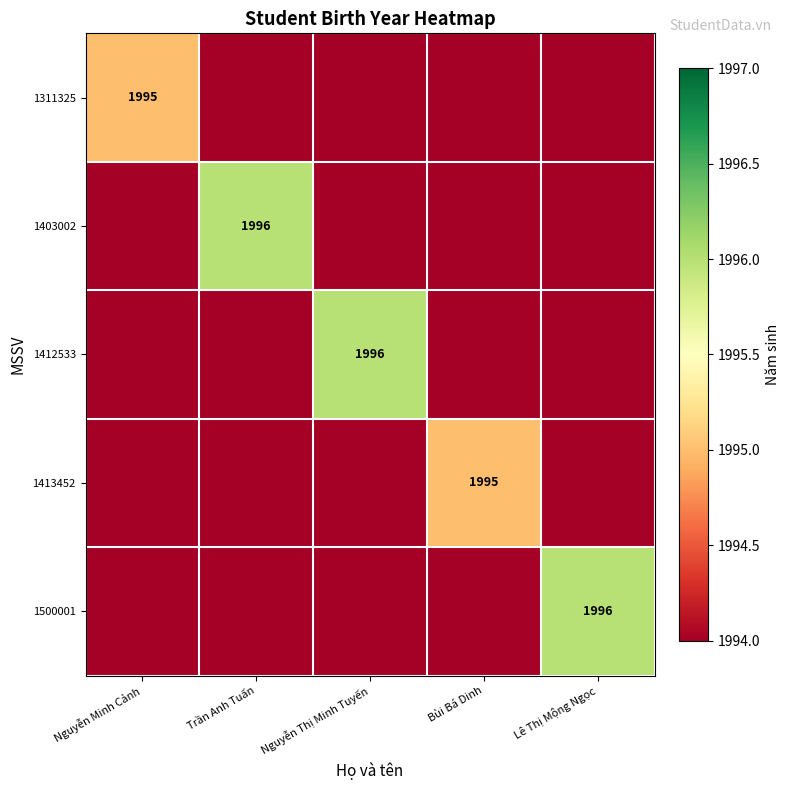

True or false: 1403002 has a value of 1149 at Trần Anh Tuấn.

False